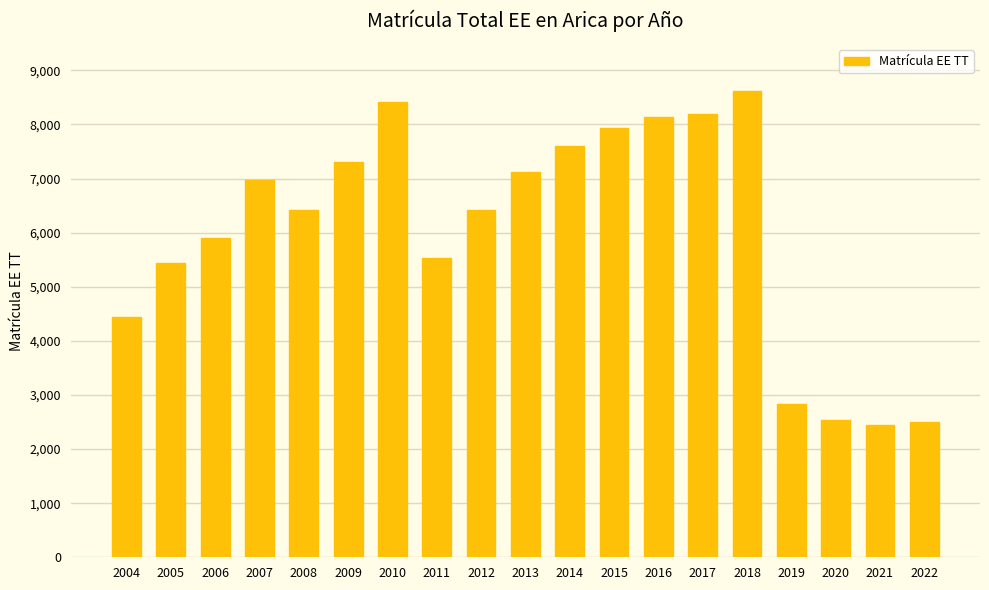

The value at 2008 is 9455. True or false?

False